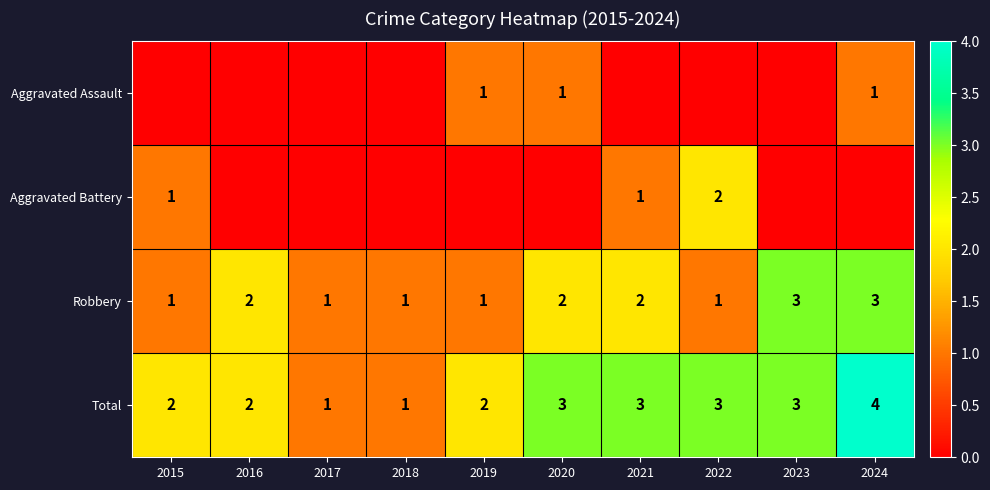

What is the minimum value for Robbery?

1